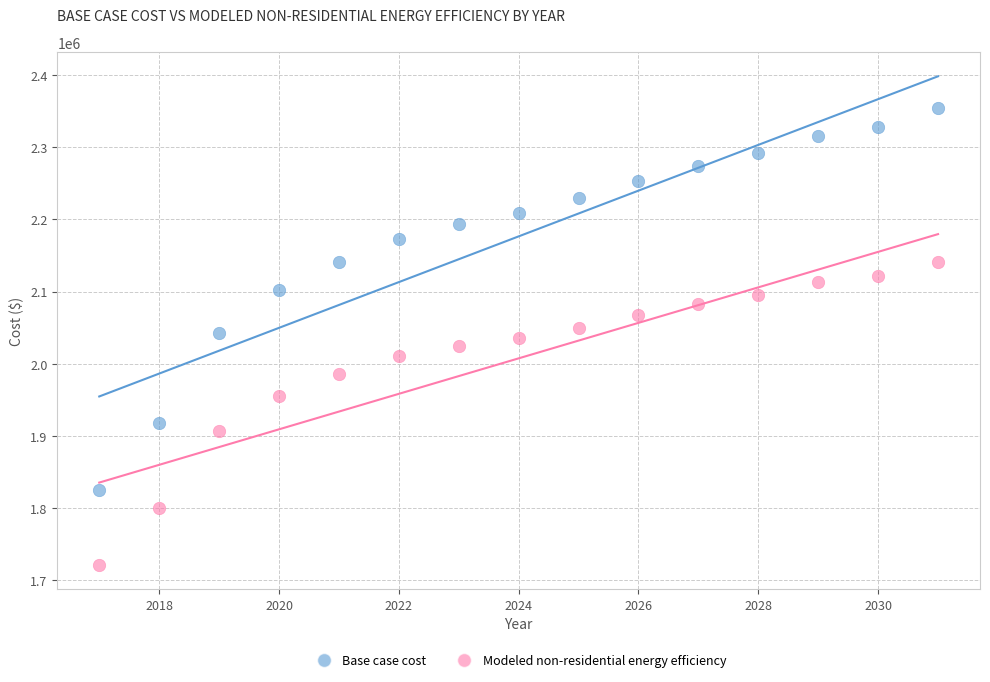

Which series has the largest Y range (max minus min)?

Base case cost